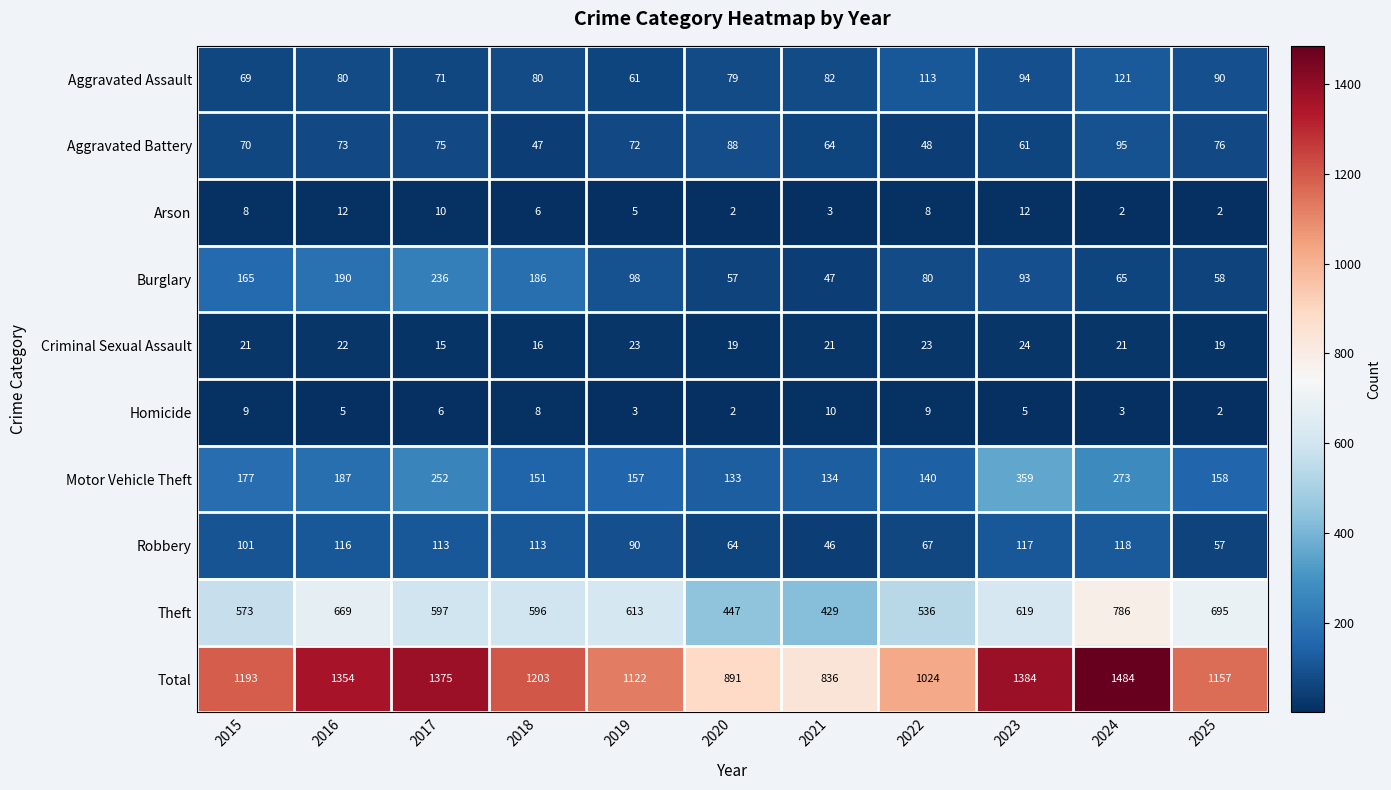

True or false: Total has a value of 350 at 2022.

False